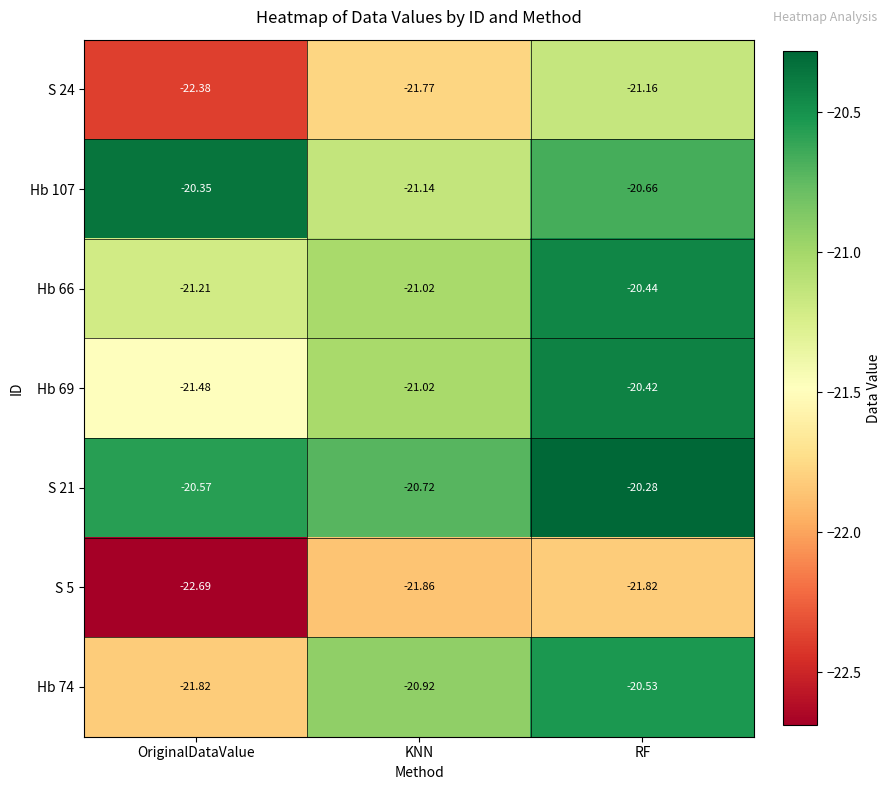

Which series has the widest spread of values?

Hb 74